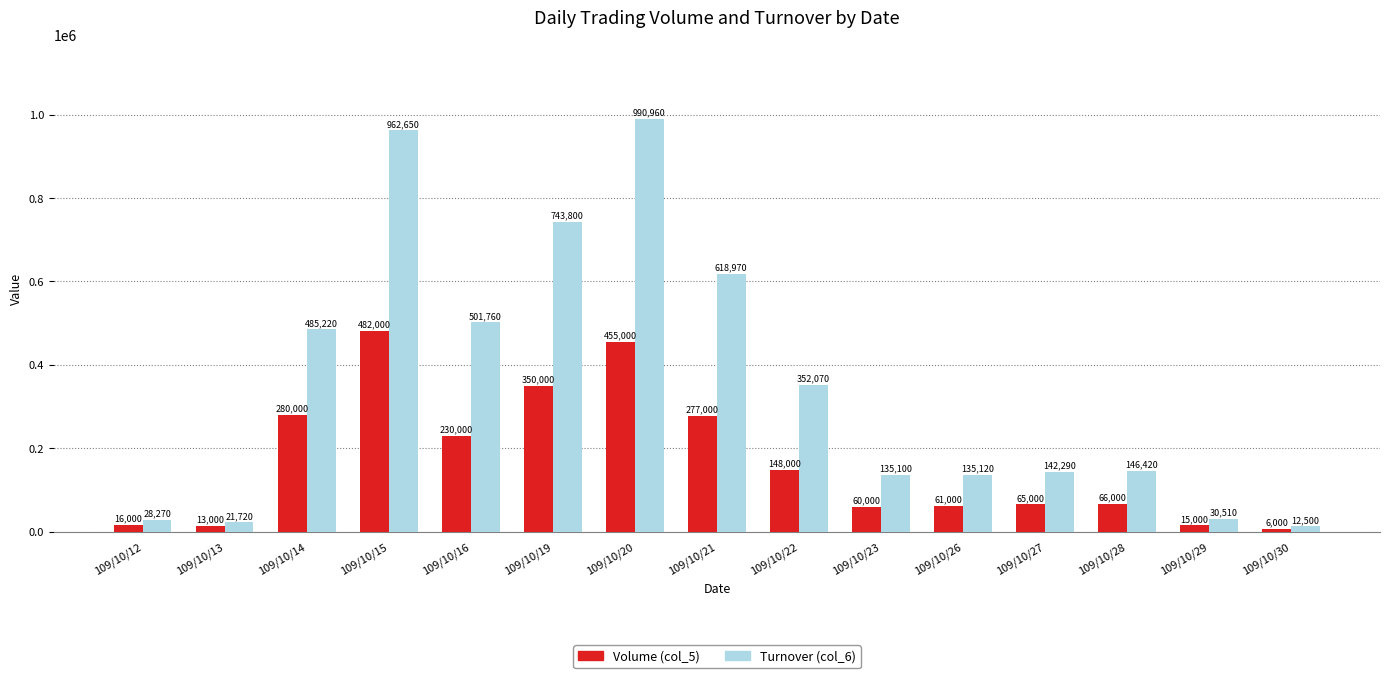

Is it true that Volume (col_5) equals 12269 at 109/10/26?

False